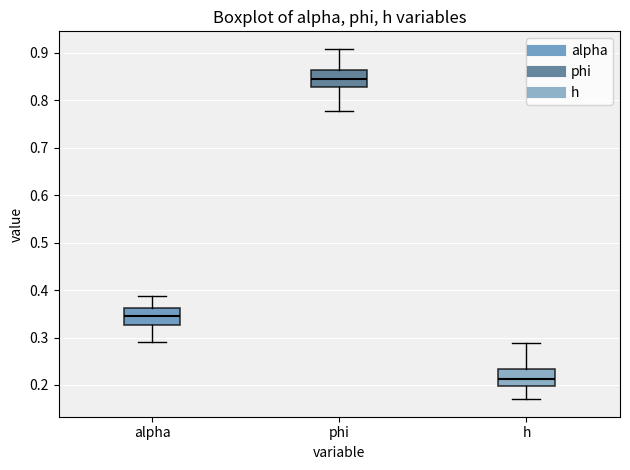

Which box has the highest median line?

phi